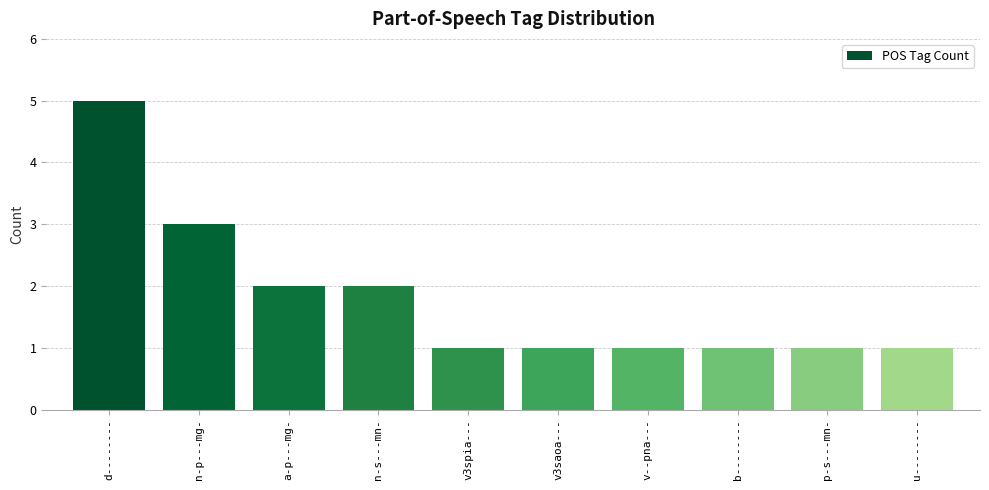

What is the label of the 6th bar from the left?

v3saoa---